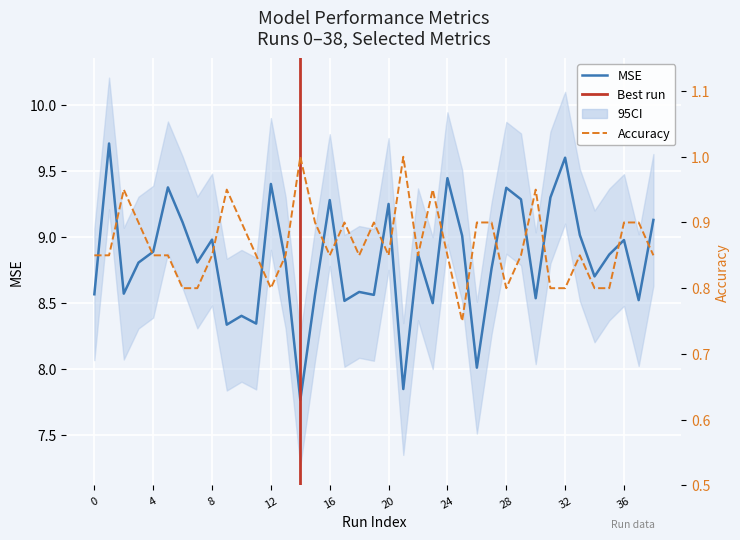

Rank the series by their maximum value, from lowest to highest.

Accuracy, MSE